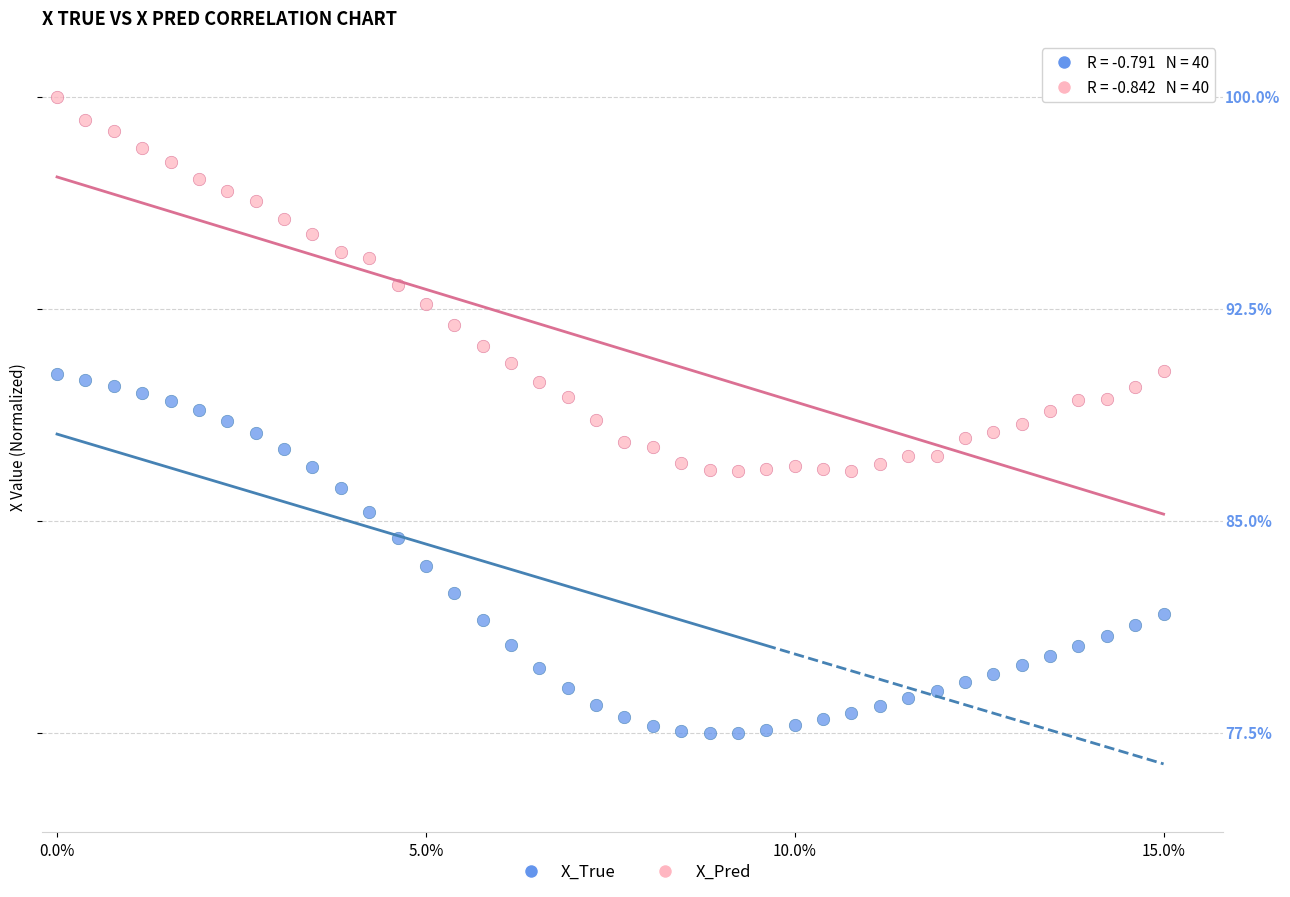

Which series reaches the maximum Y coordinate?

X_Pred